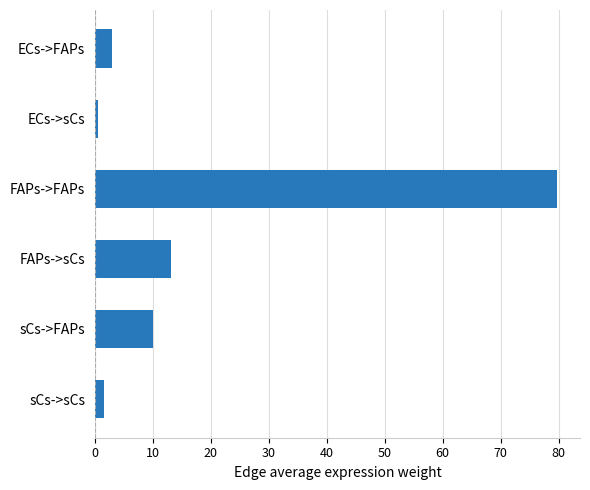

Rank the categories by value from highest to lowest.

FAPs->FAPs, FAPs->sCs, sCs->FAPs, ECs->FAPs, sCs->sCs, ECs->sCs